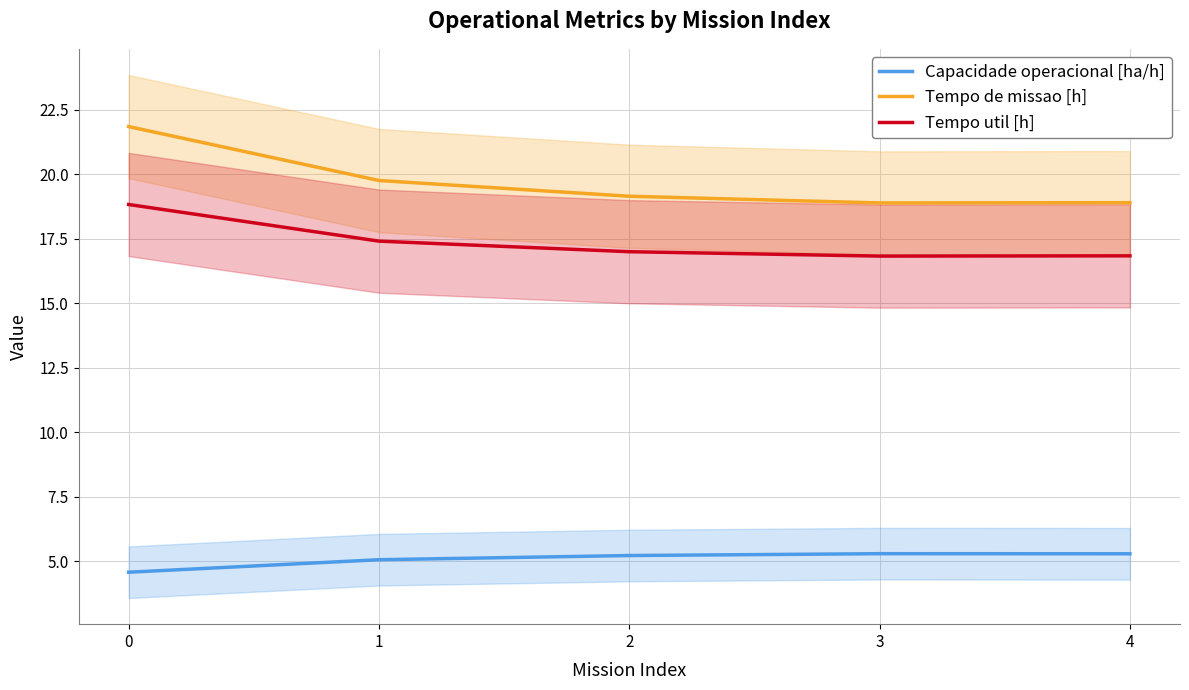

Reading left to right, extract all data points from this chart.

Capacidade operacional [ha/h]: 4.6	5.1	5.2	5.3	5.3
Tempo de missao [h]: 21.9	19.8	19.1	18.9	18.9
Tempo util [h]: 18.8	17.4	17.0	16.8	16.8